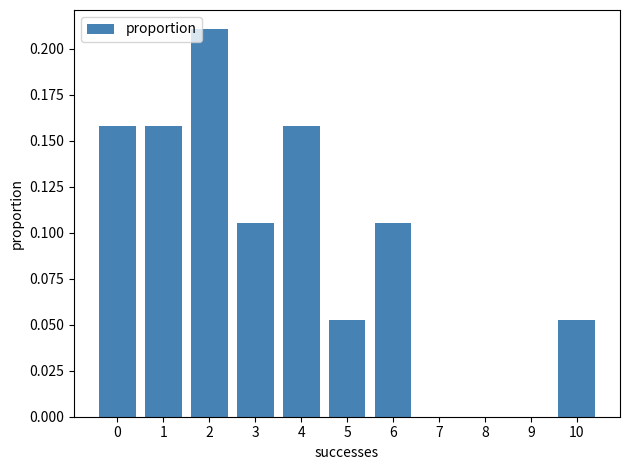

The chart shows a value of 0.2 at 6. True or false?

False